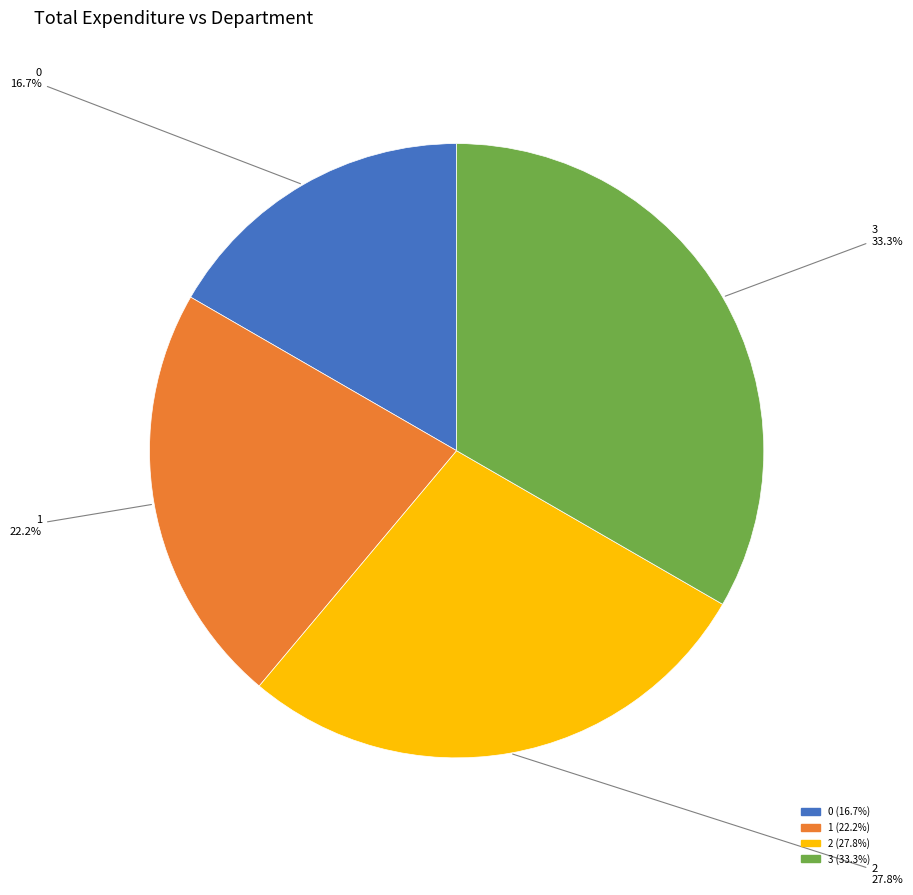

To the nearest percent, what is the combined percentage of 3 and 1?

56%